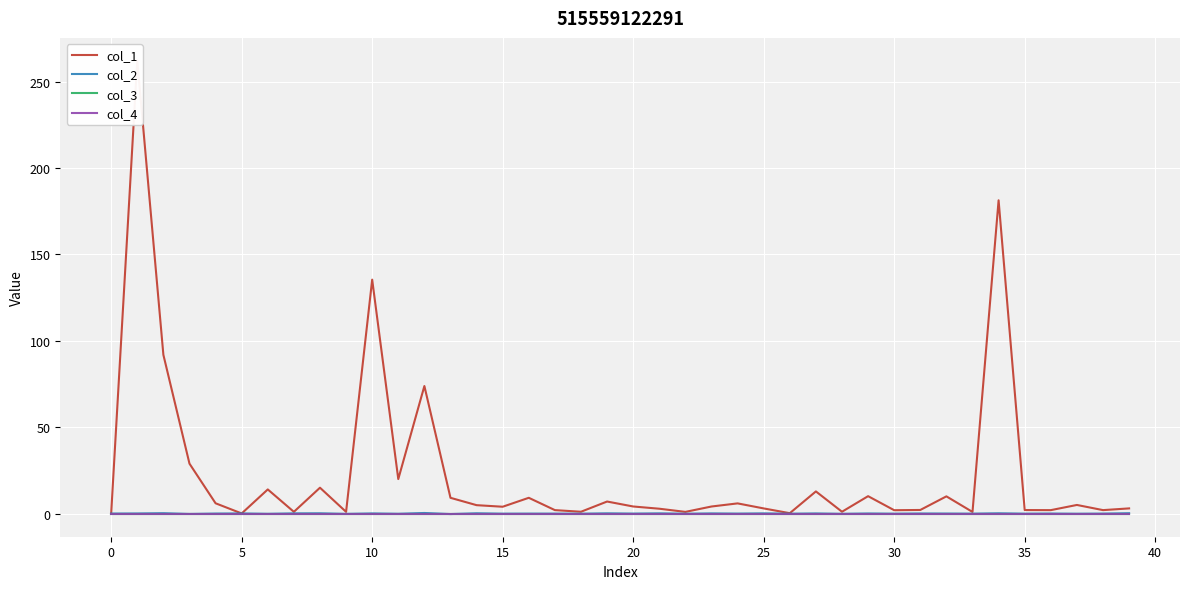

In col_2, how many points are lower than both neighbors (excluding endpoints)?

16